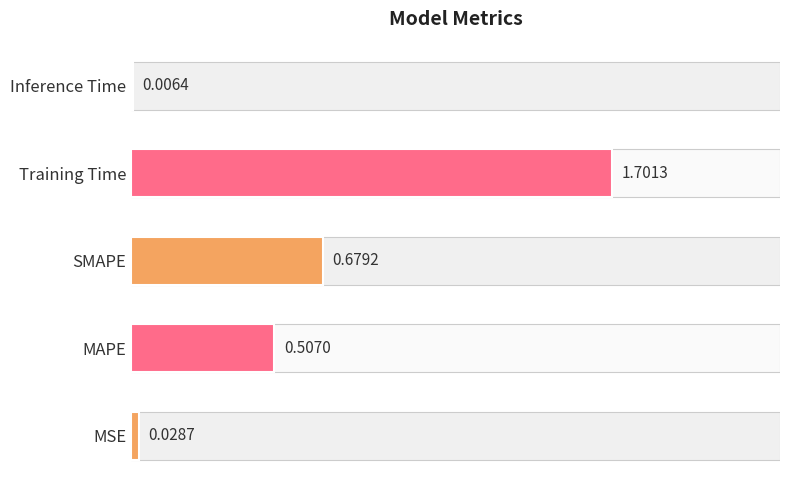

Which label corresponds to the largest value in the chart?

Training Time